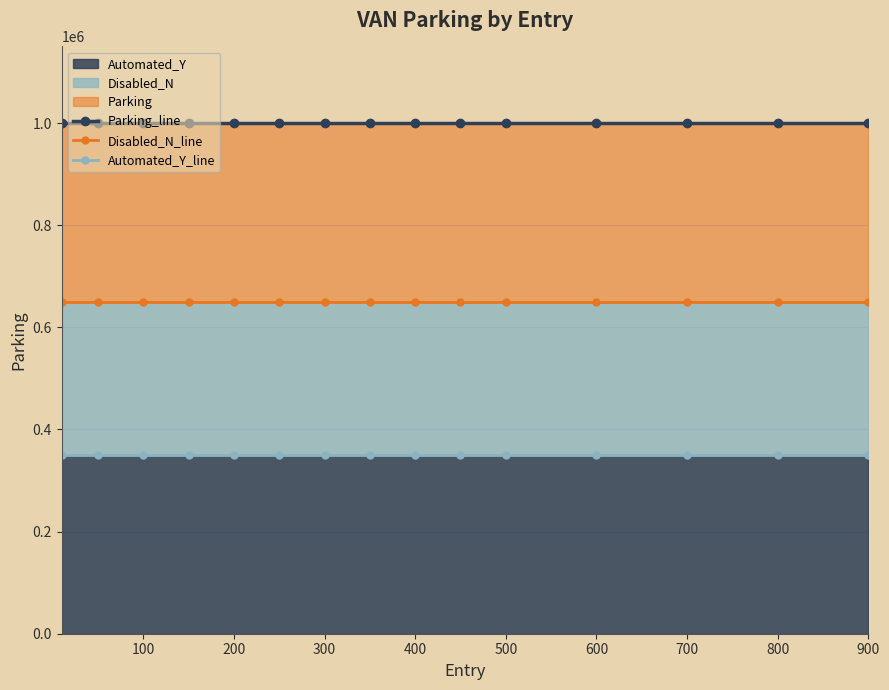

What is the average value of the Automated_Y_line series?

350000